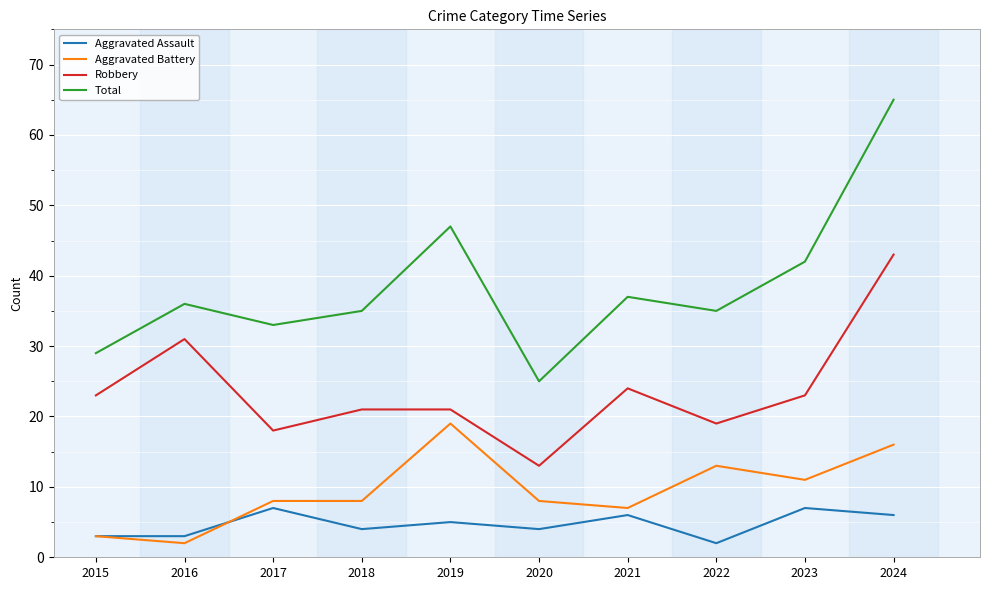

True or false: Aggravated Assault has more than 0 points higher than both neighbors.

True